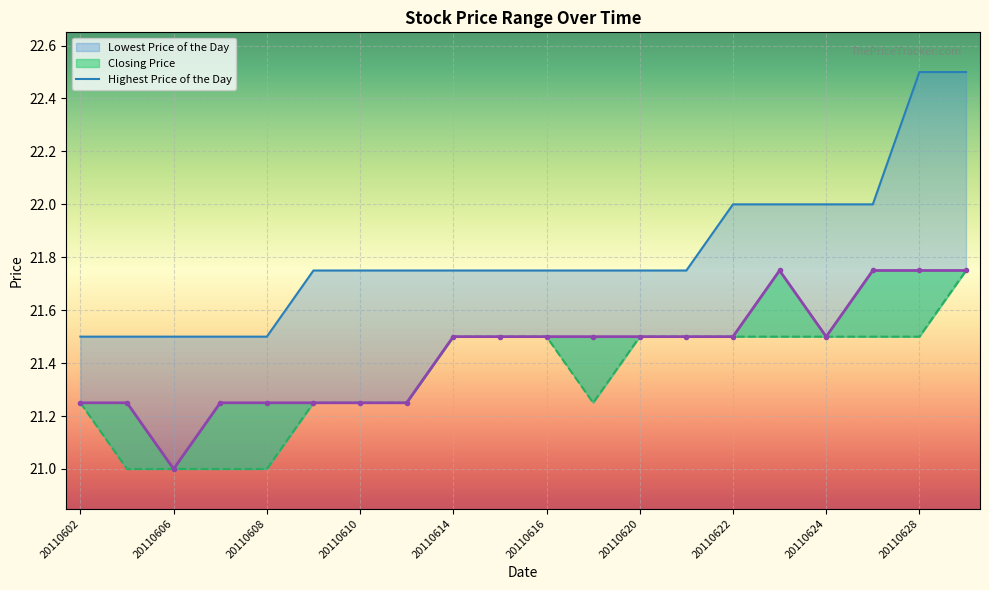

What is the spread (max minus min) of values at 20110615?

0.2